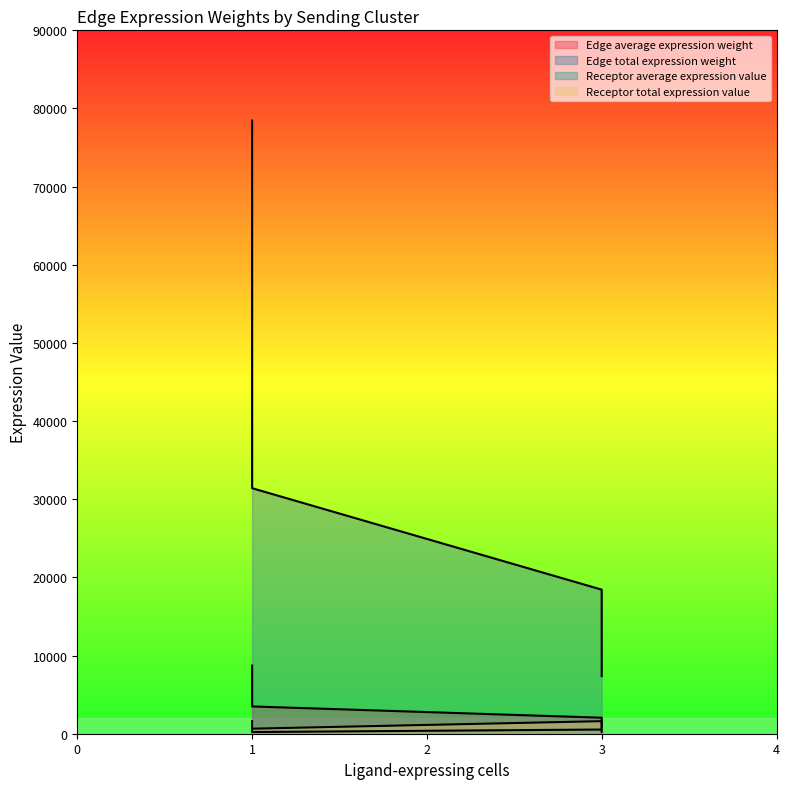

Which series has the widest spread of values?

Edge total expression weight